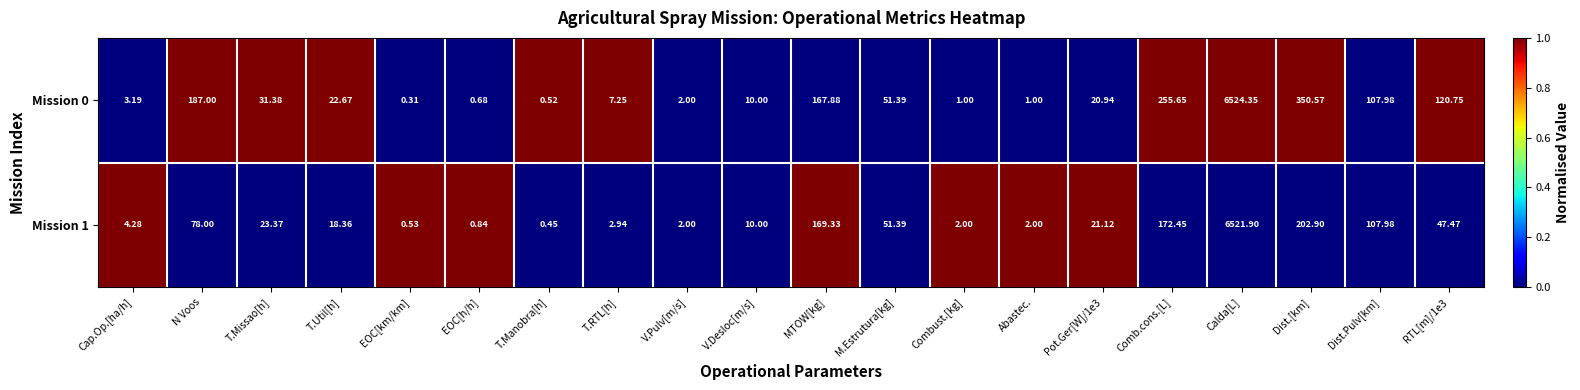

At which label is Mission 1 closest to 3261?

Dist.[km]